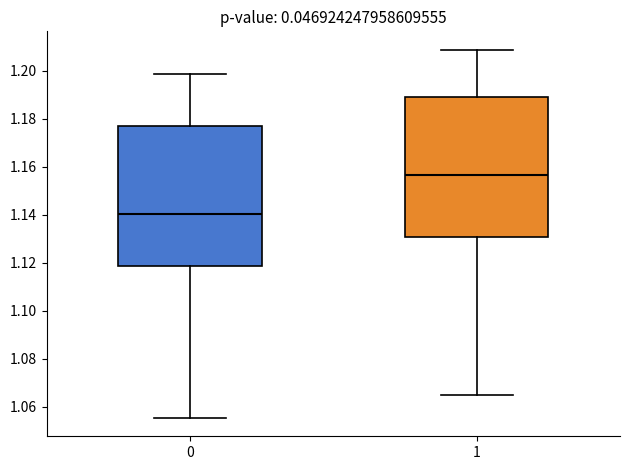

Reading left to right, read every box against the y-axis: the position of its median line, the range the box covers, and the ends of its whiskers. The values are not printed on the chart, so give them approximately, as read against the axis.

0: median 1.140, box 1.118 to 1.176, whiskers 1.056 to 1.198
1: median 1.156, box 1.130 to 1.190, whiskers 1.064 to 1.208